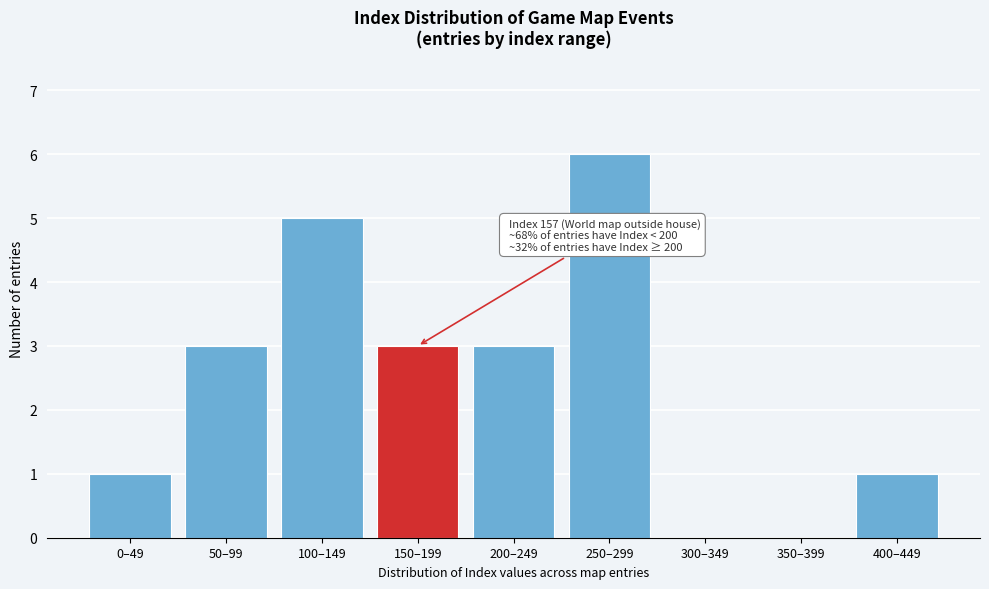

Reading right to left, extract all data points from this chart.

400–449=1	350–399=0	300–349=0	250–299=6	200–249=3	150–199=3	100–149=5	50–99=3	0–49=1